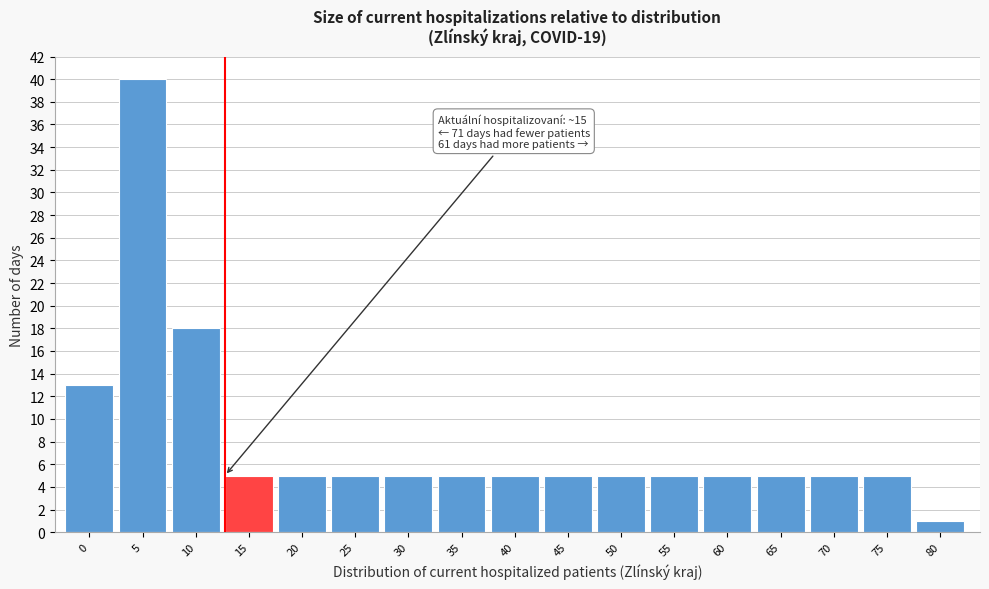

Reading right to left, extract all data points from this chart.

1	5	5	5	5	5	5	5	5	5	5	5	5	5	18	40	13